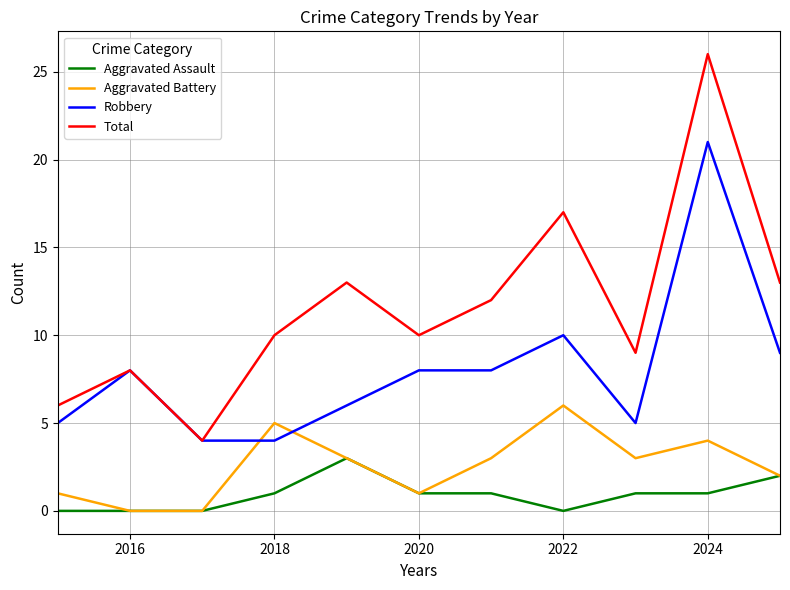

List the series in order of their overall mean, highest first.

Total, Robbery, Aggravated Battery, Aggravated Assault